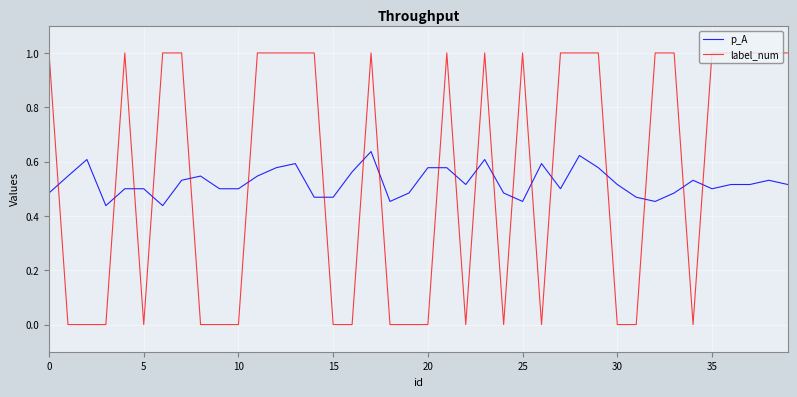

True or false: p_A and label_num cross at least once.

True